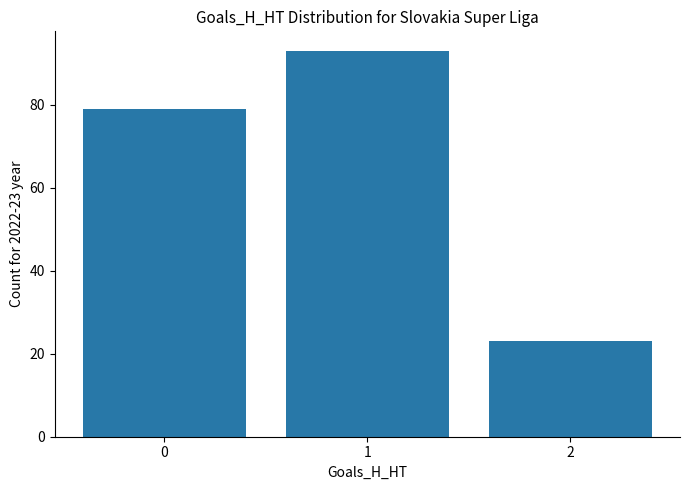

What value does the data have at 0, to the nearest 10?

80